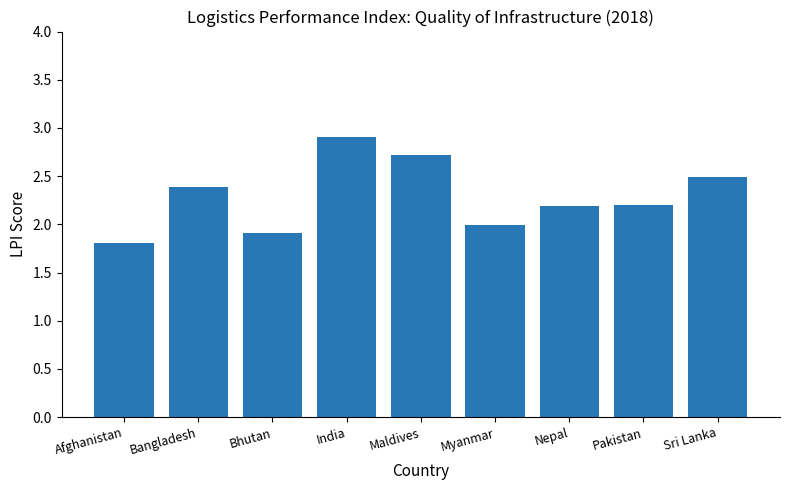

Count the number of data series in this chart.

1